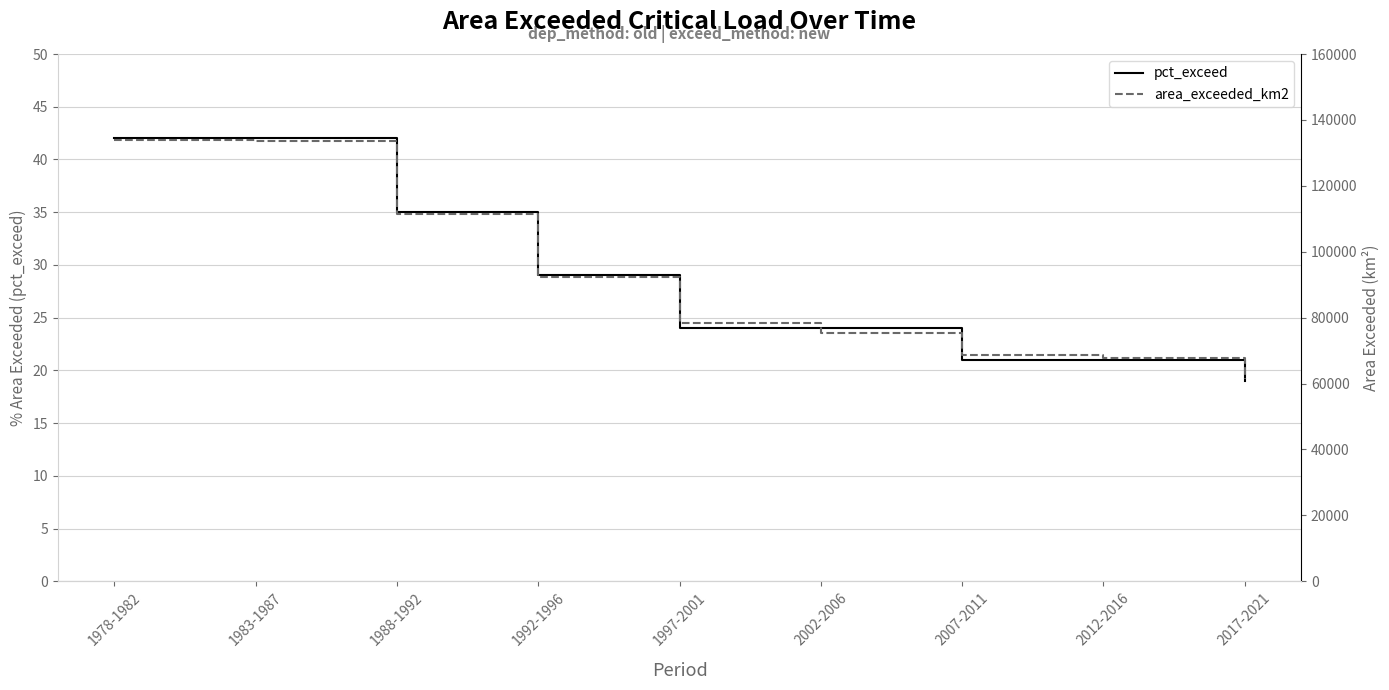

At 1978-1982, list the series in order from smallest to largest.

pct_exceed, area_exceeded_km2